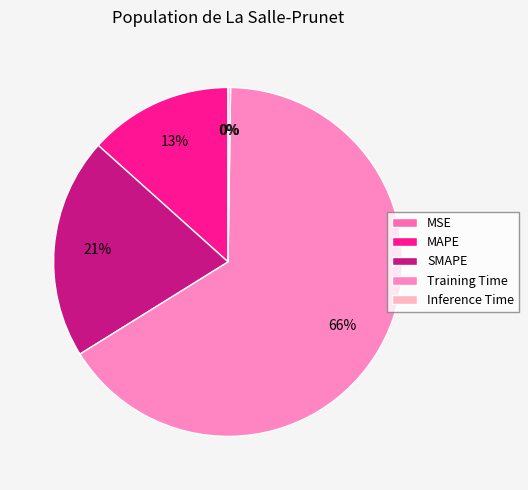

How many slices are in this pie chart?

5